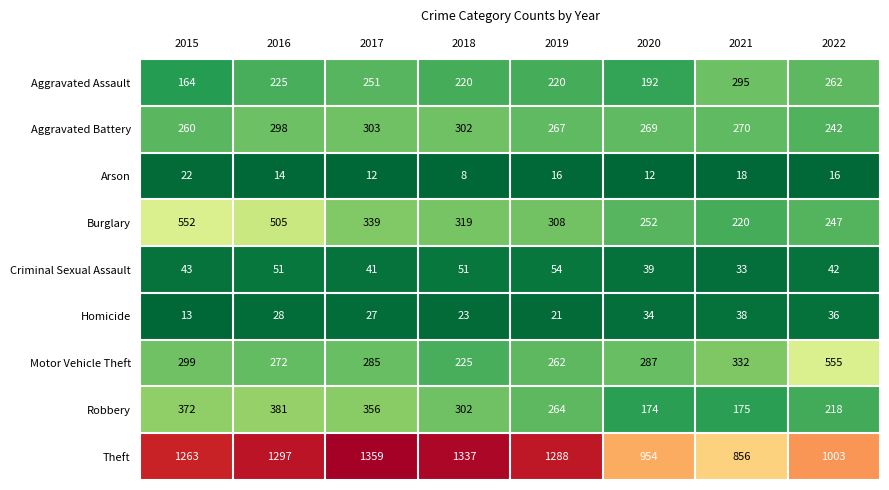

Which series has the widest spread of values?

Theft